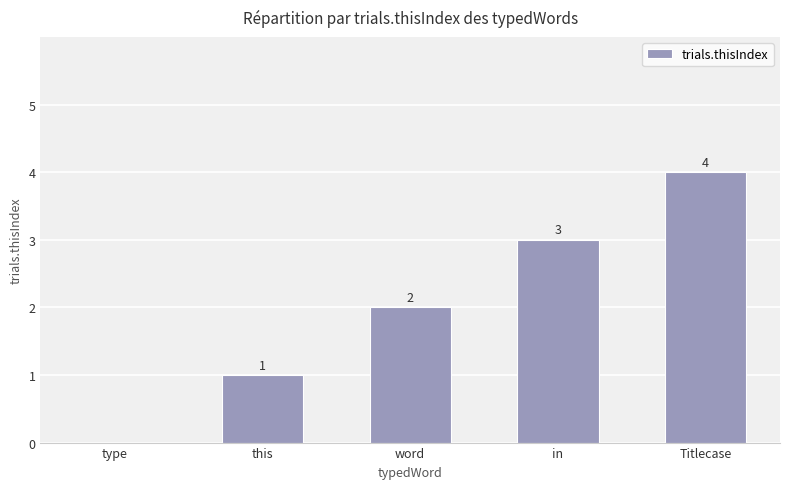

What is the sum of the values at this and Titlecase?

5